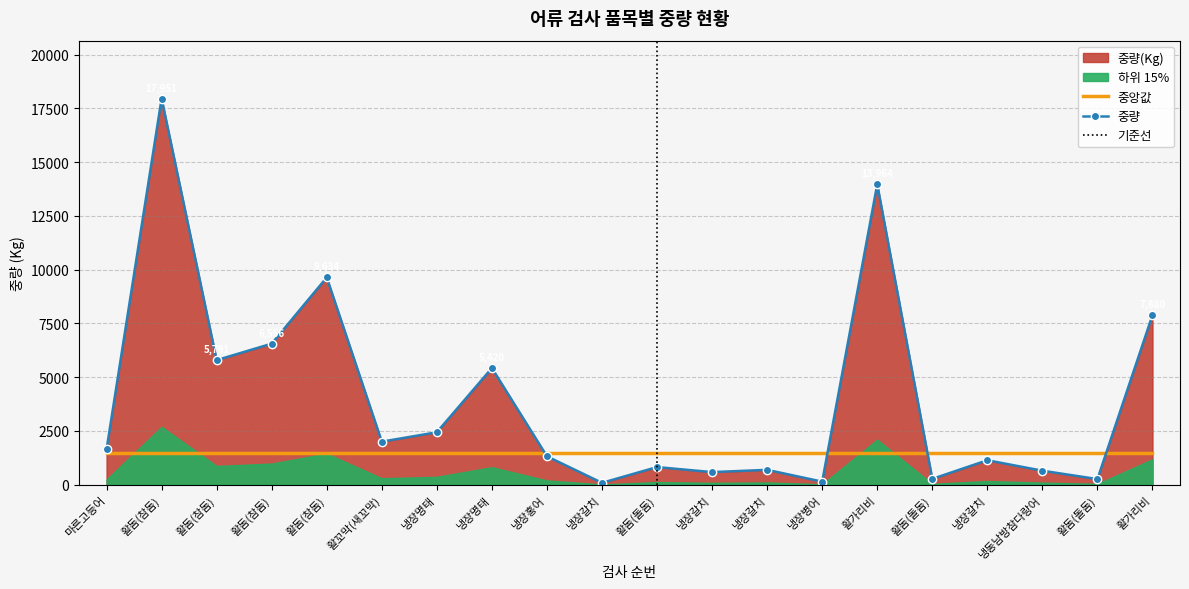

List the labels in order of value, largest first.

활돔(참돔), 활가리비, 활돔(참돔), 활가리비, 활돔(참돔), 활돔(참돔), 냉장명태, 냉장명태, 활꼬막(새꼬막), 마른고등어, 냉장홍어, 냉장갈치, 활돔(돌돔), 냉장갈치, 냉동남방참다랑어, 냉장갈치, 활돔(돌돔), 활돔(돌돔), 냉장병어, 냉장갈치